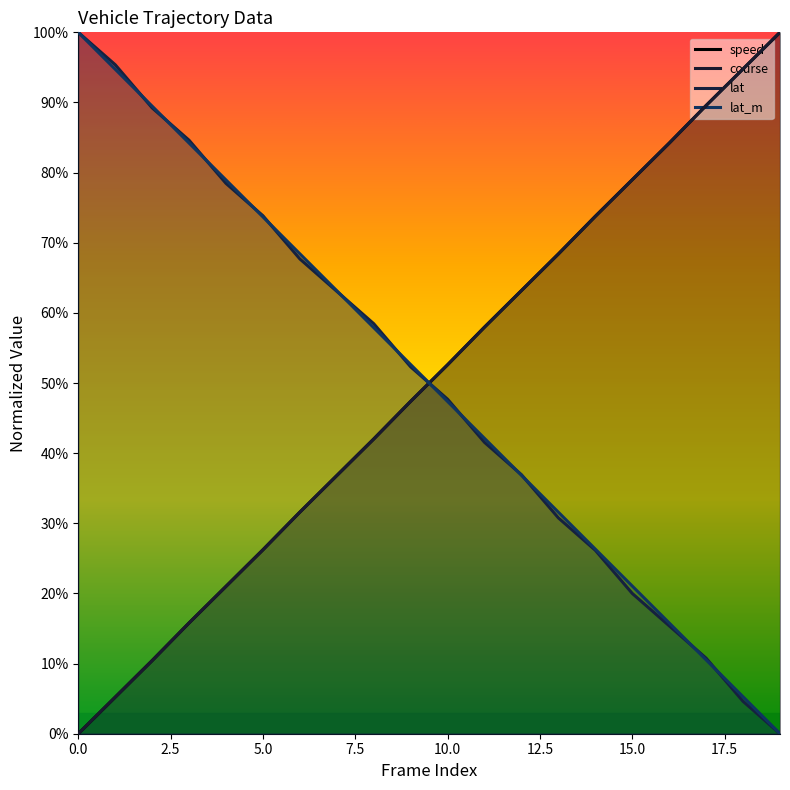

Is this an area chart (filled region under the line)?

No